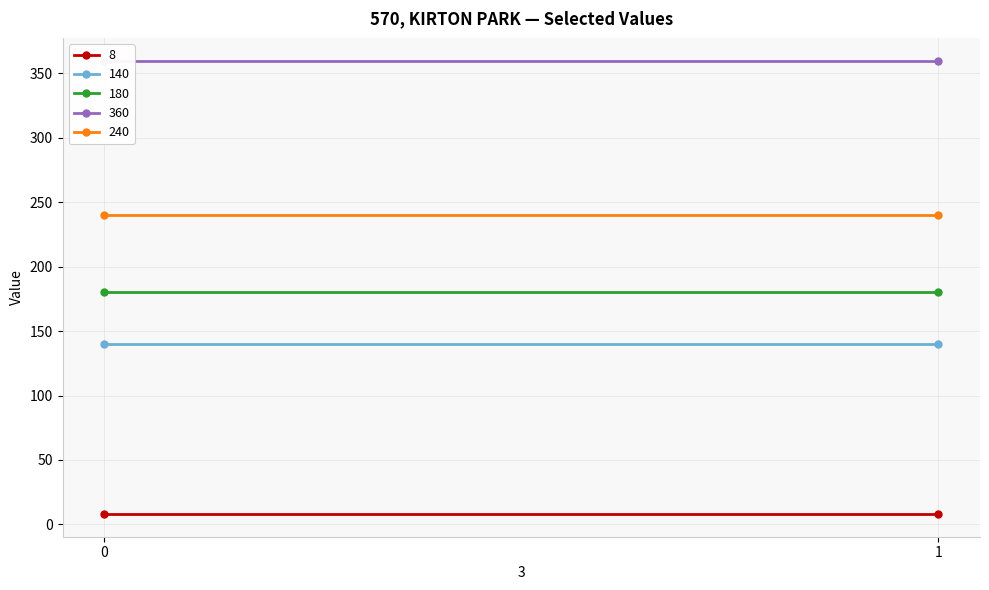

The value of 180 at 1 is 117. True or false?

False